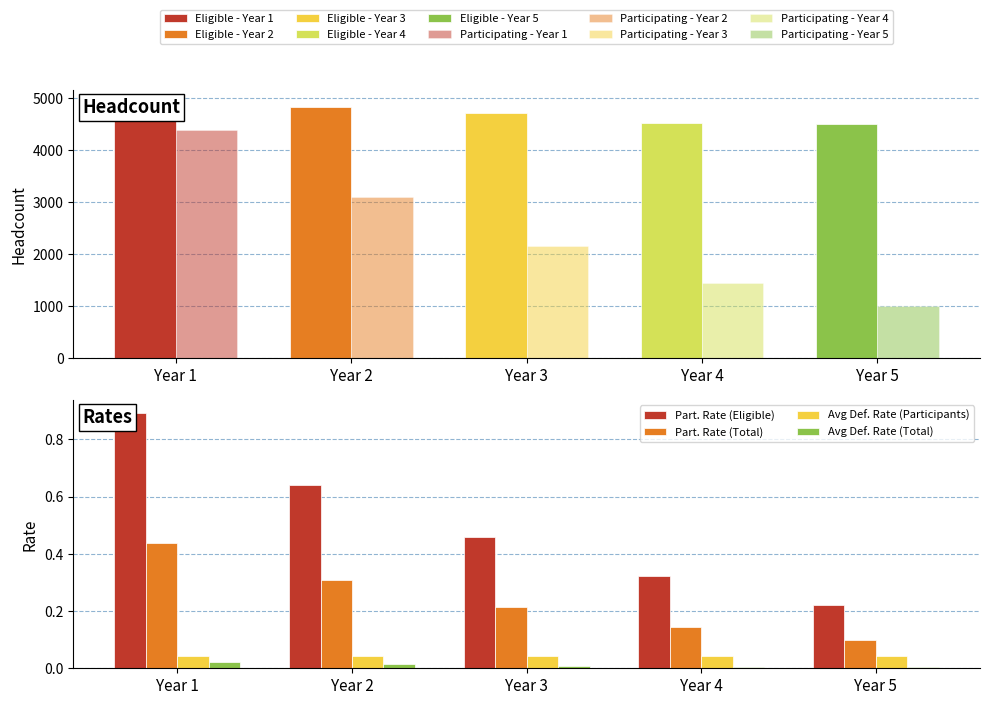

At which category is the sum across all series the highest?

Year 1